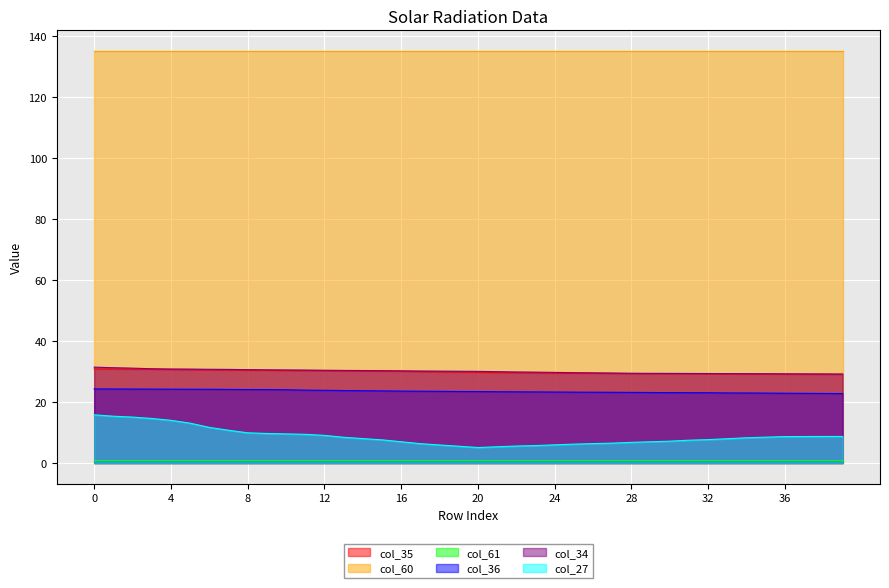

Which series has the widest spread of values?

col_27